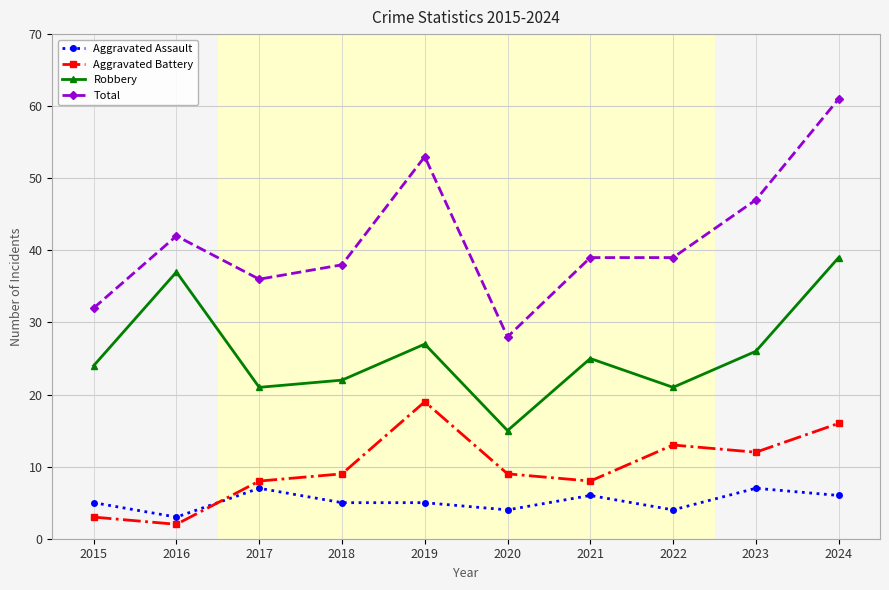

Count the number of data series in this chart.

4